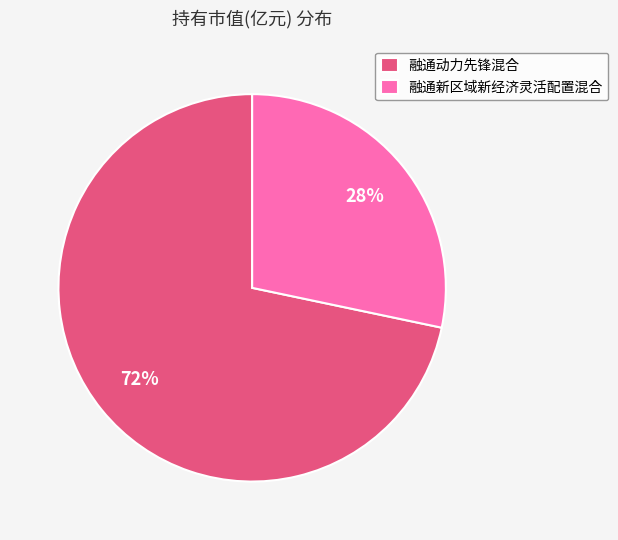

Is the sum of 融通动力先锋混合 and 融通新区域新经济灵活配置混合 greater than half?

Yes